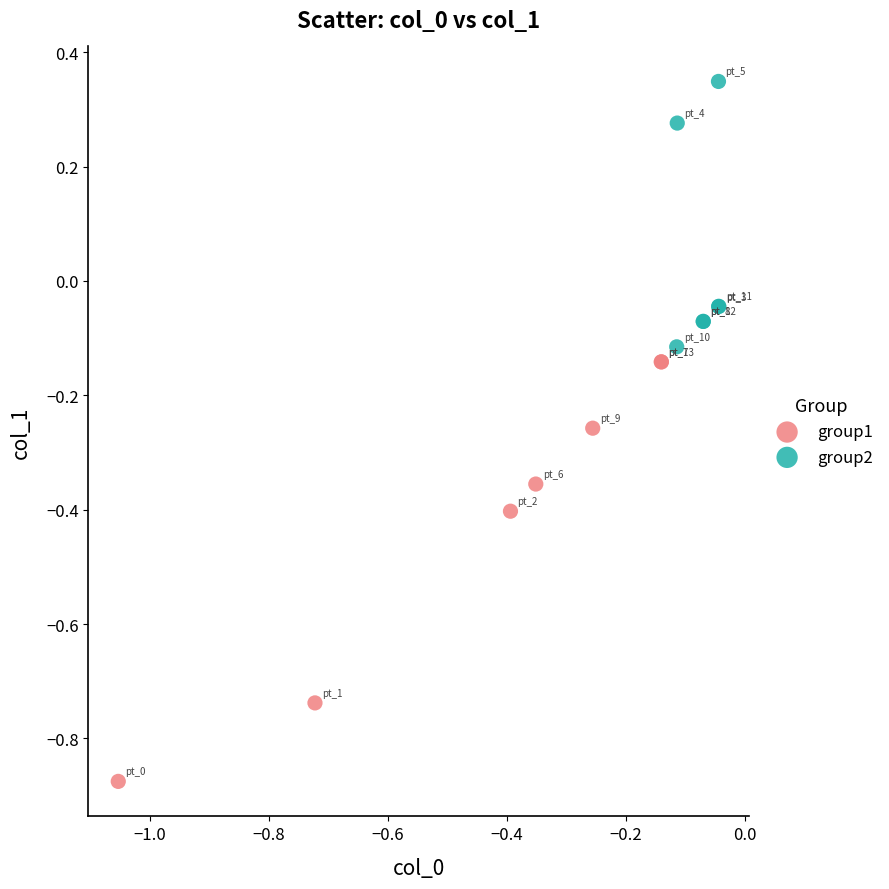

Which series has the largest Y range (max minus min)?

group1